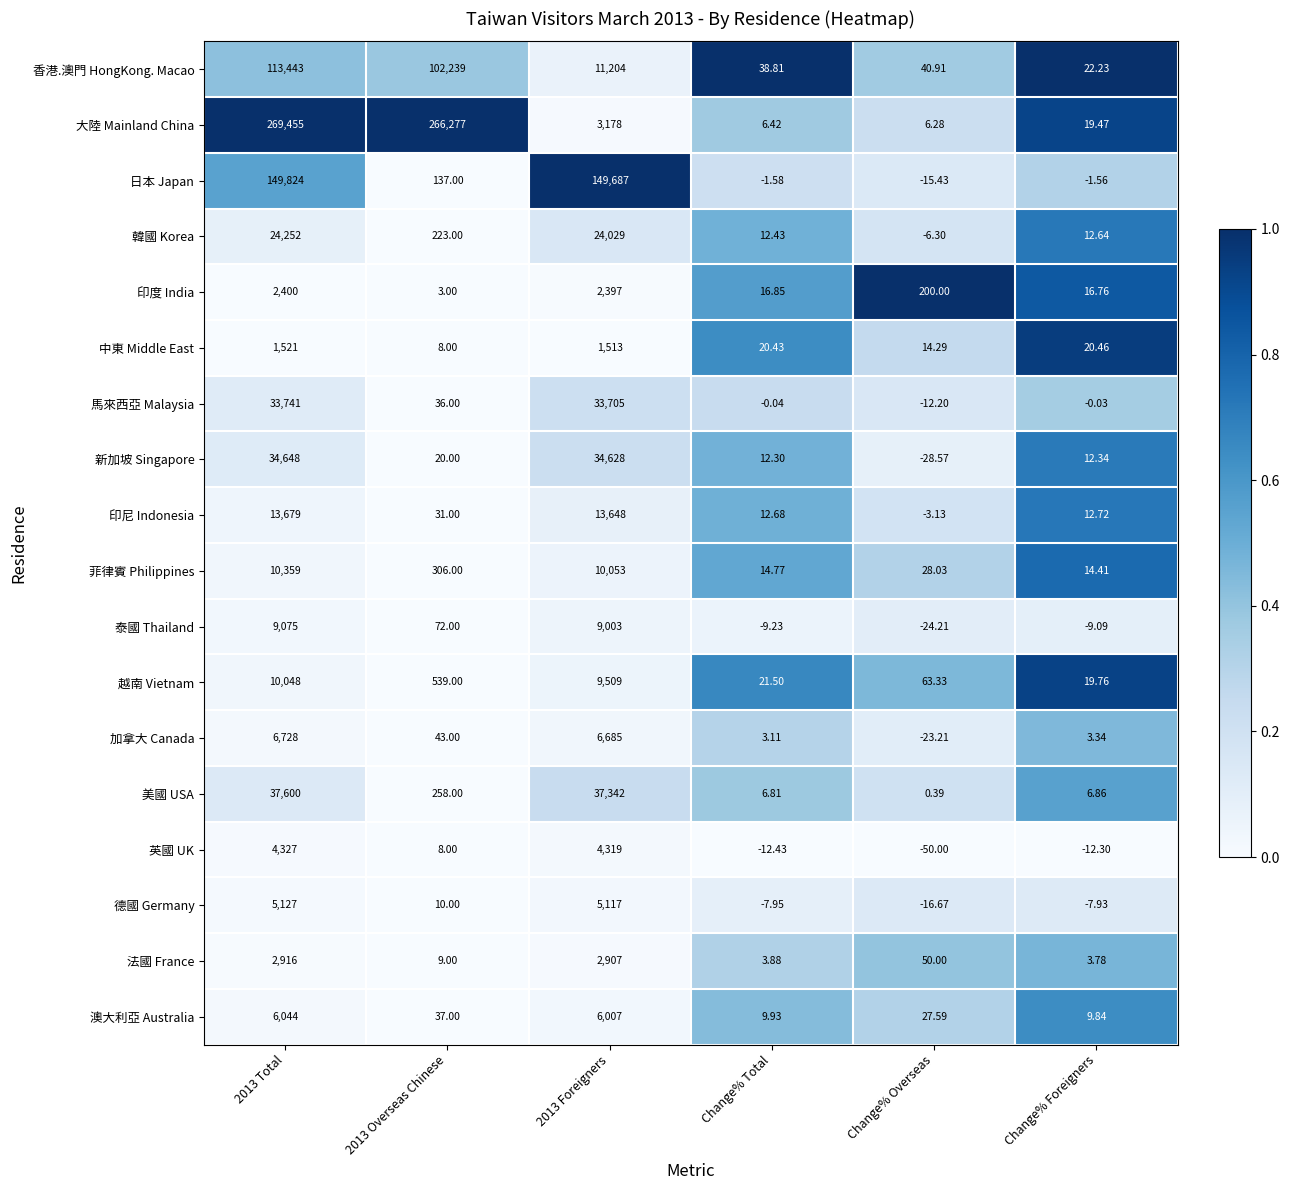

Which series has the largest total across all categories?

大陸 Mainland China